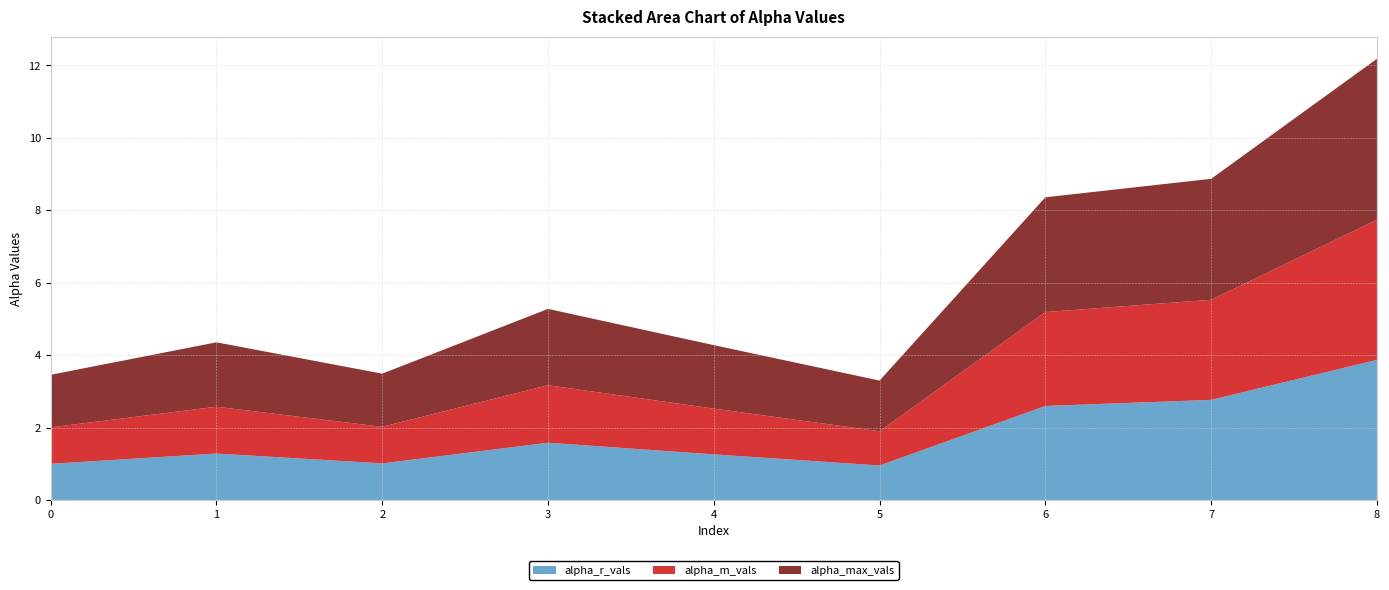

Reading right to left, list all the values displayed in this chart.

alpha_max_vals: 4.4	3.3	3.2	1.4	1.8	2.1	1.5	1.8	1.5
alpha_r_vals: 3.9	2.8	2.6	1.0	1.3	1.6	1.0	1.3	1.0
alpha_m_vals: 3.9	2.8	2.6	0.9	1.3	1.6	1.0	1.3	1.0